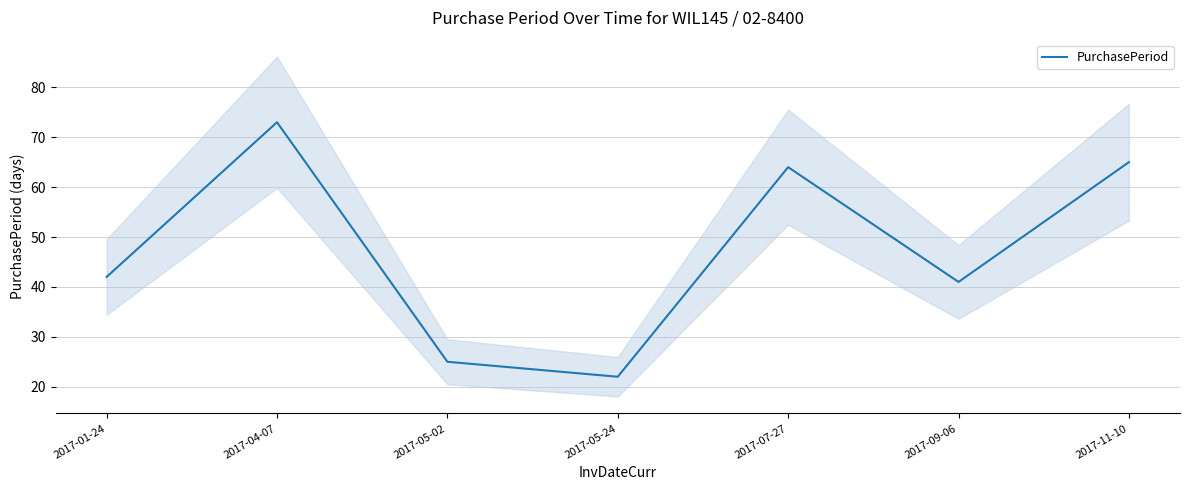

What is the change in value from 2017-07-27 to 2017-09-06?

-23